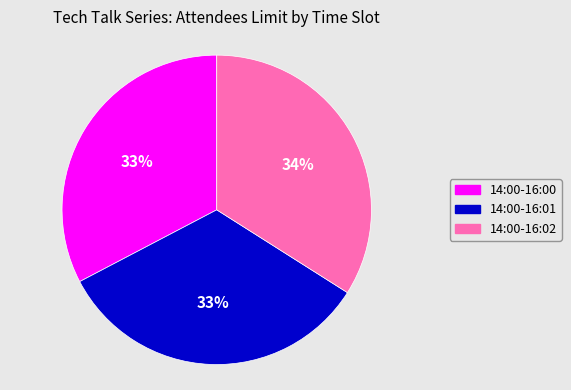

True or false: 14:00-16:00 accounts for 33% of the total.

True